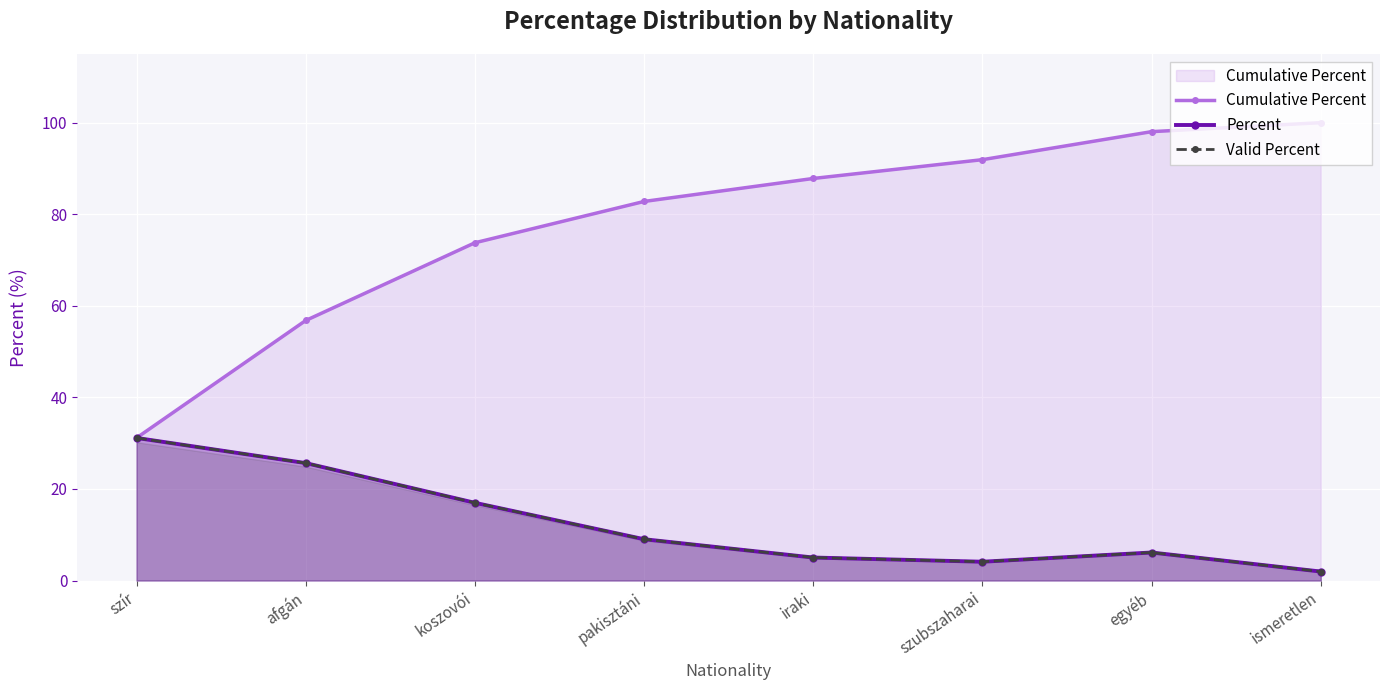

True or false: Cumulative Percent has a value of 112.0 at pakisztáni.

False